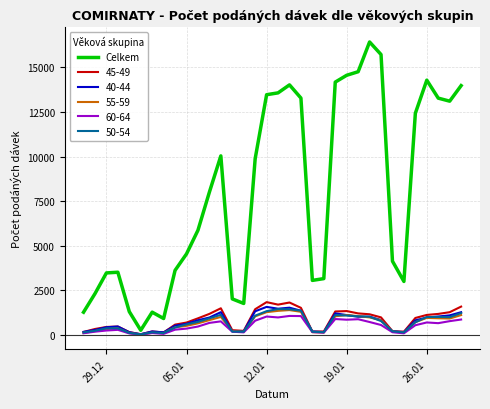

What is the greatest value displayed?

16418